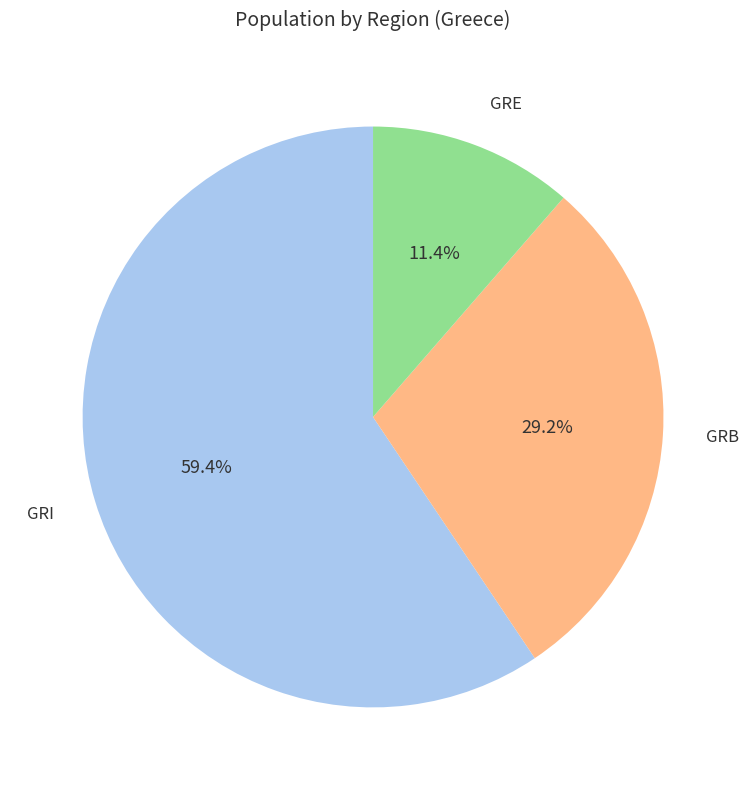

Is there any slice that represents more than half of the pie?

Yes